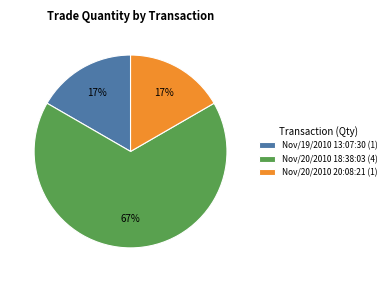

How many slices are in this pie chart?

3